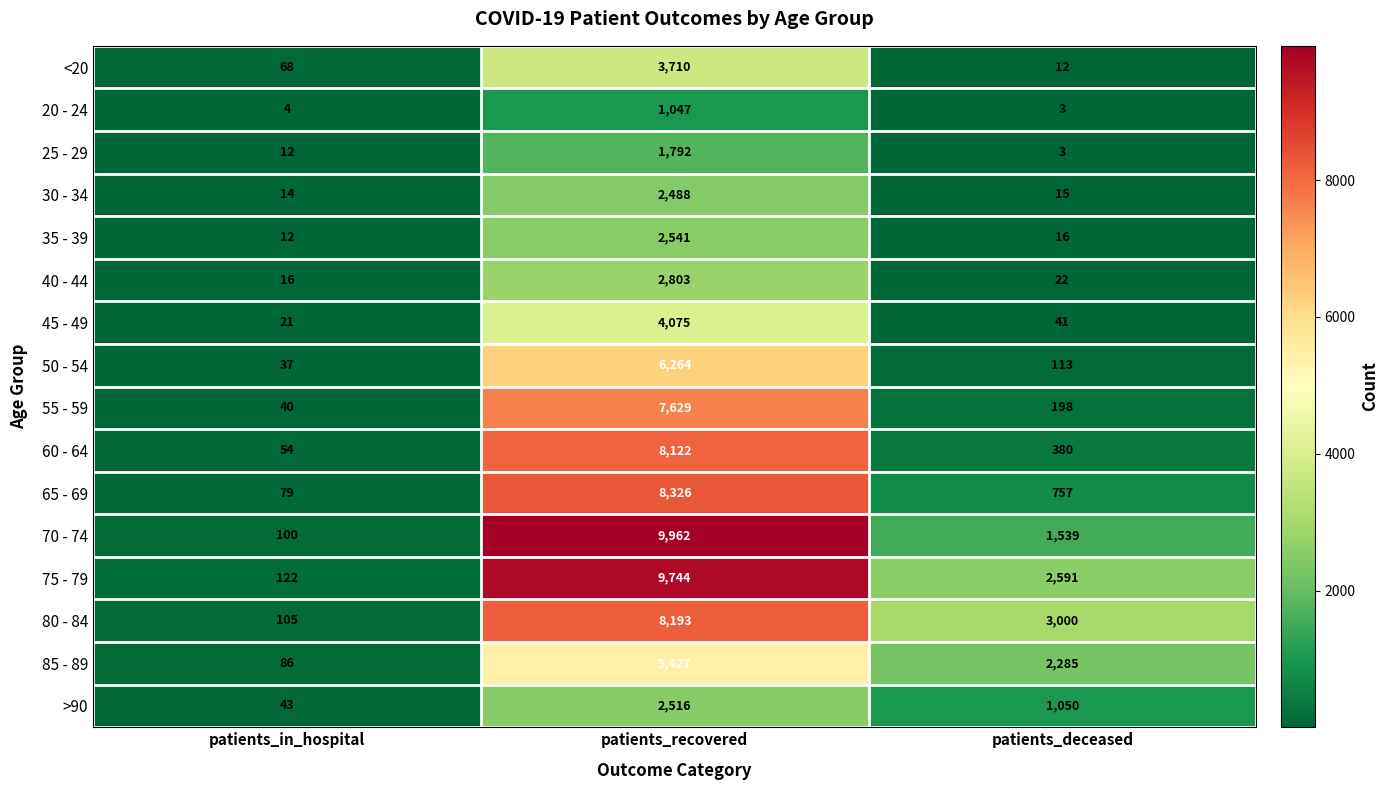

How many distinct data groups are displayed?

16